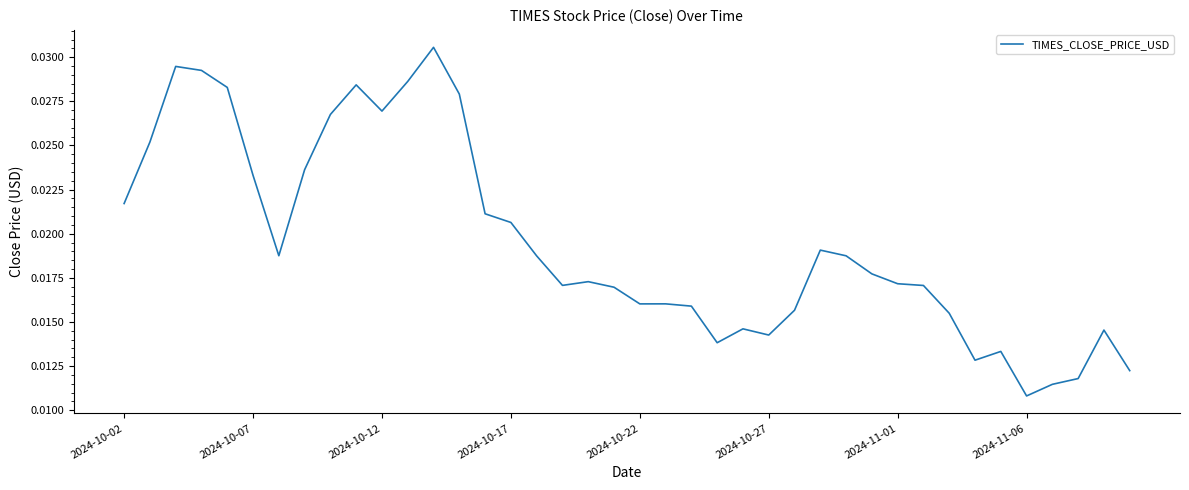

How many lines are shown in the chart?

1